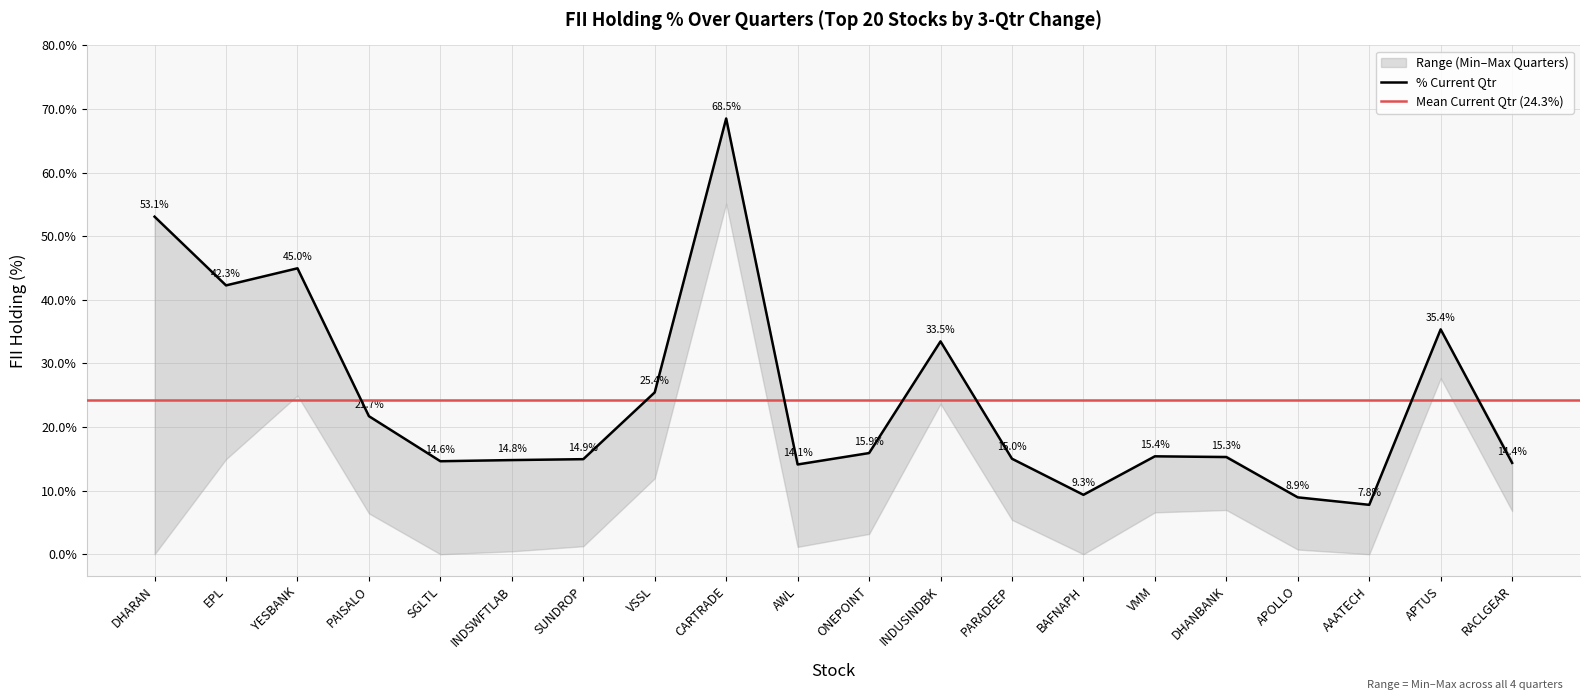

List the labels in order of % Current Qtr value, largest first.

CARTRADE, DHARAN, YESBANK, EPL, APTUS, INDUSINDBK, VSSL, PAISALO, ONEPOINT, VMM, DHANBANK, PARADEEP, SUNDROP, INDSWFTLAB, SGLTL, RACLGEAR, AWL, BAFNAPH, APOLLO, AAATECH